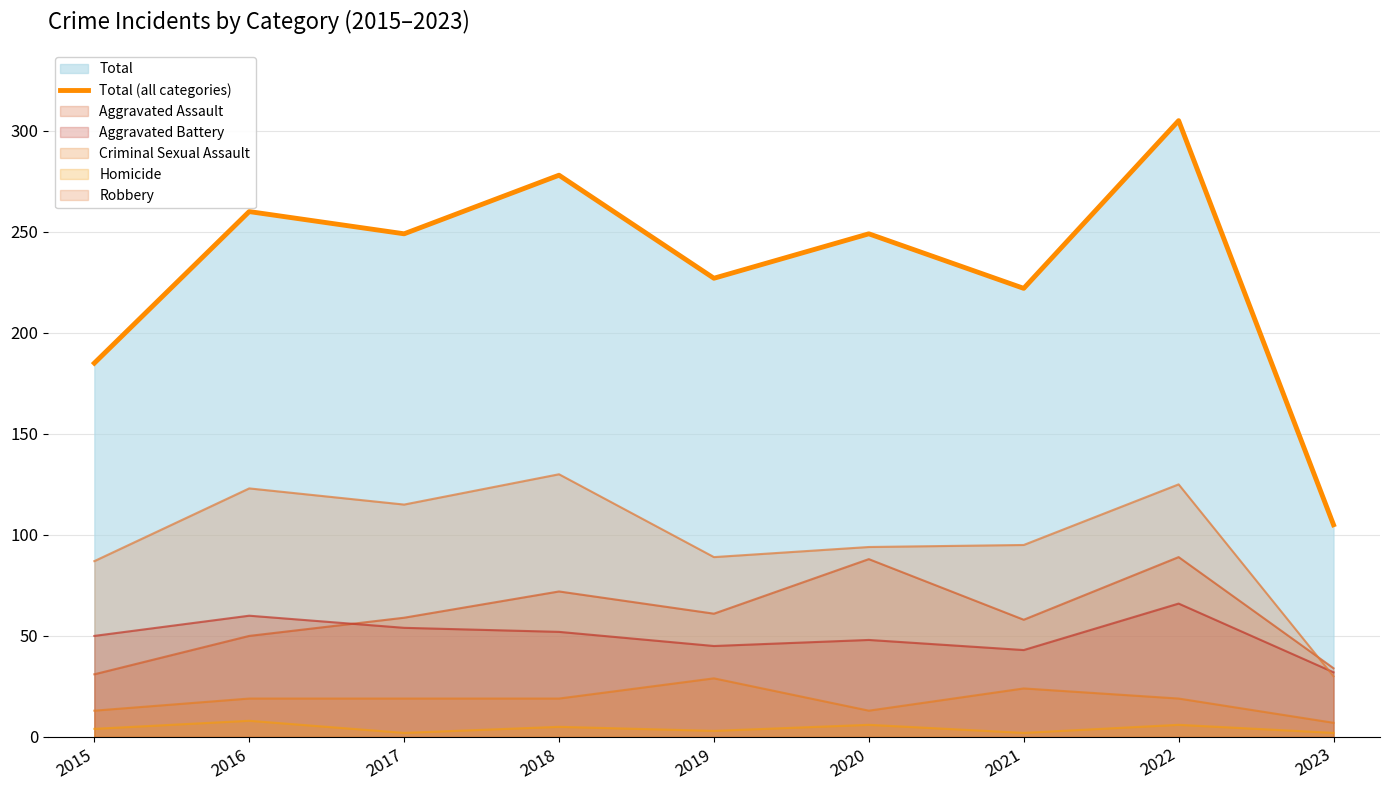

Which category has the lowest value across all series?

2023